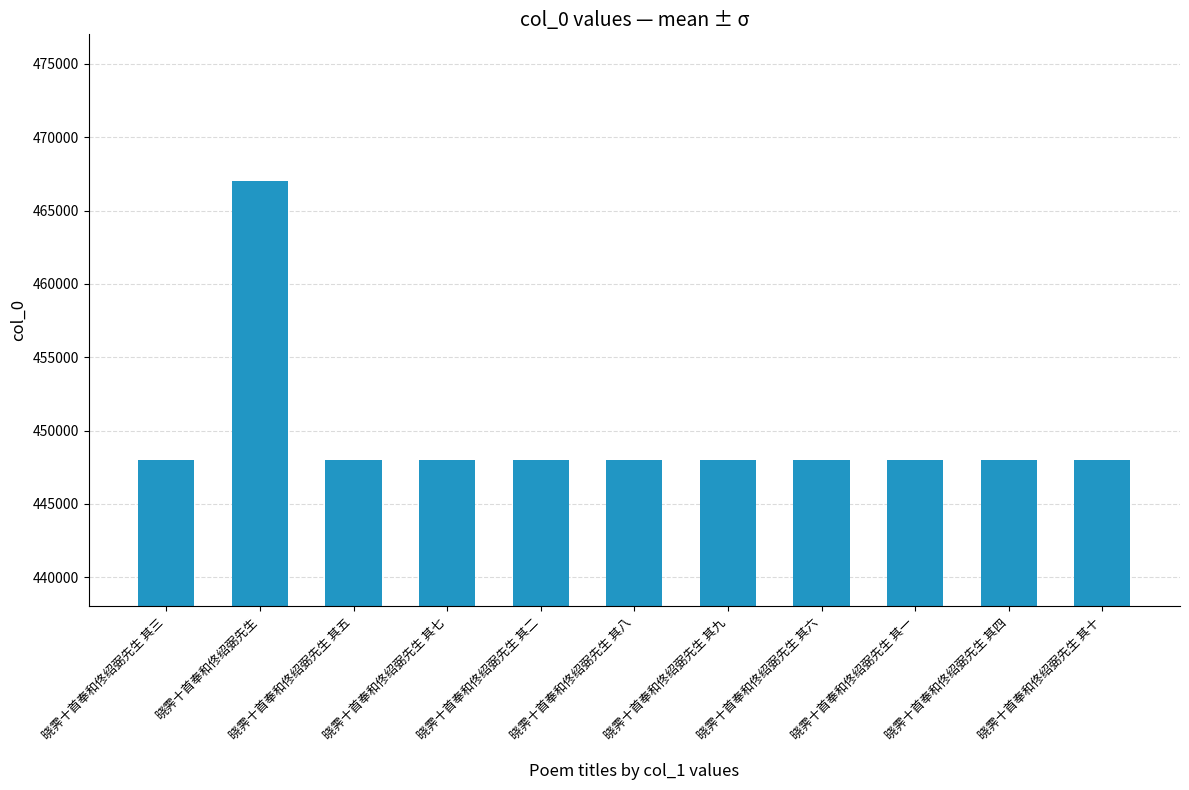

The chart shows a value of 467018 at 晓霁十首奉和佟绍弼先生. True or false?

True